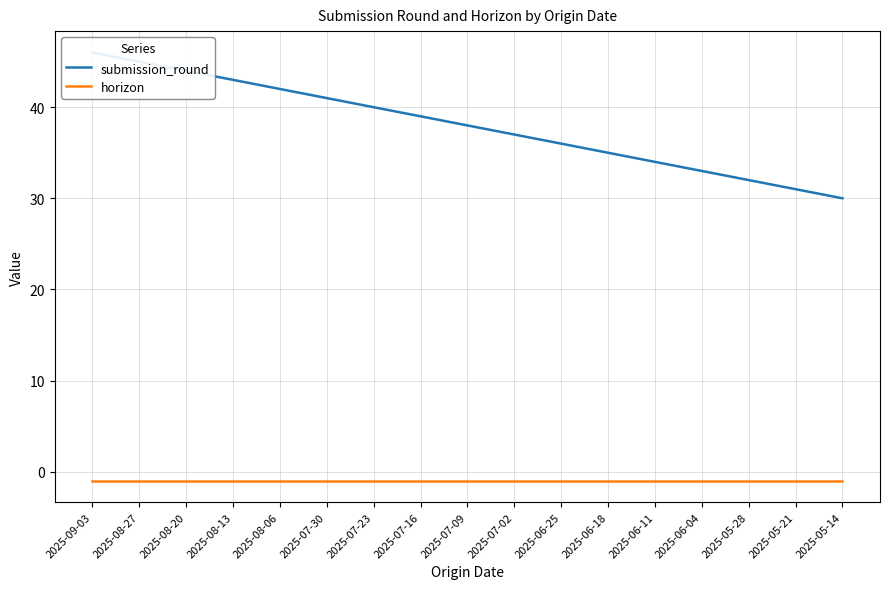

What are all the series names shown in the legend?

submission_round, horizon